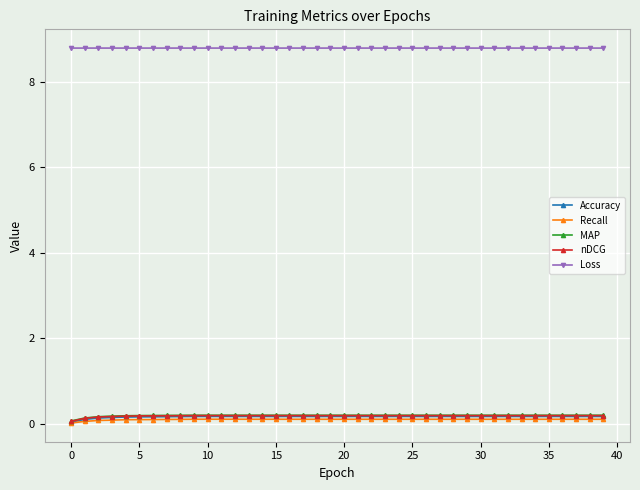

True or false: Accuracy and Loss intersect in this chart.

False